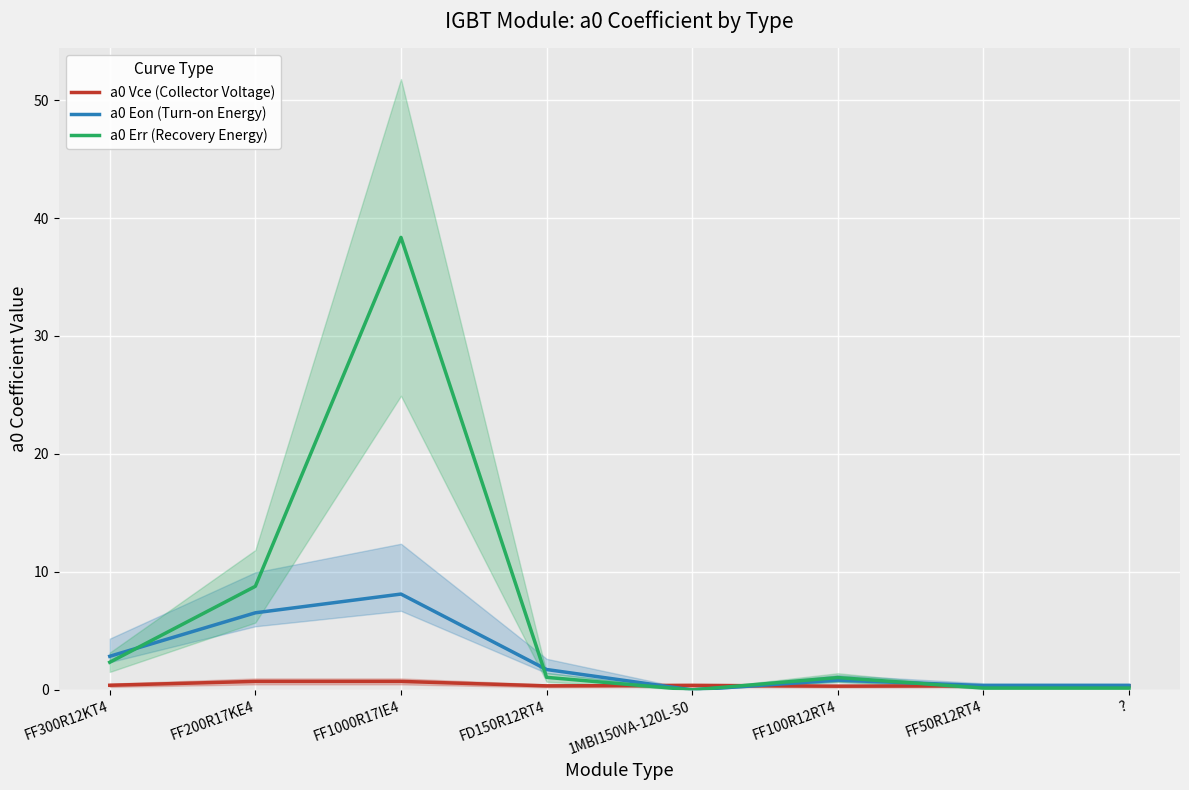

The a0 Err (Recovery Energy) series shows 3.4 at FF300R12KT4. True or false?

False